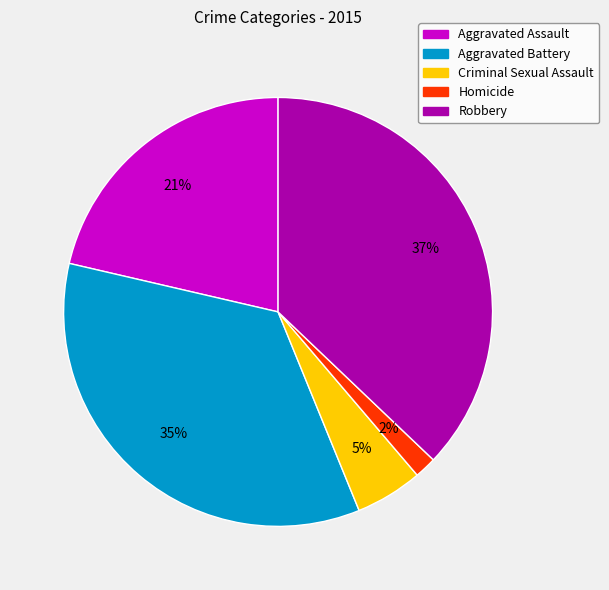

Approximately how many times larger is the value at Aggravated Assault compared to Criminal Sexual Assault?

4.2